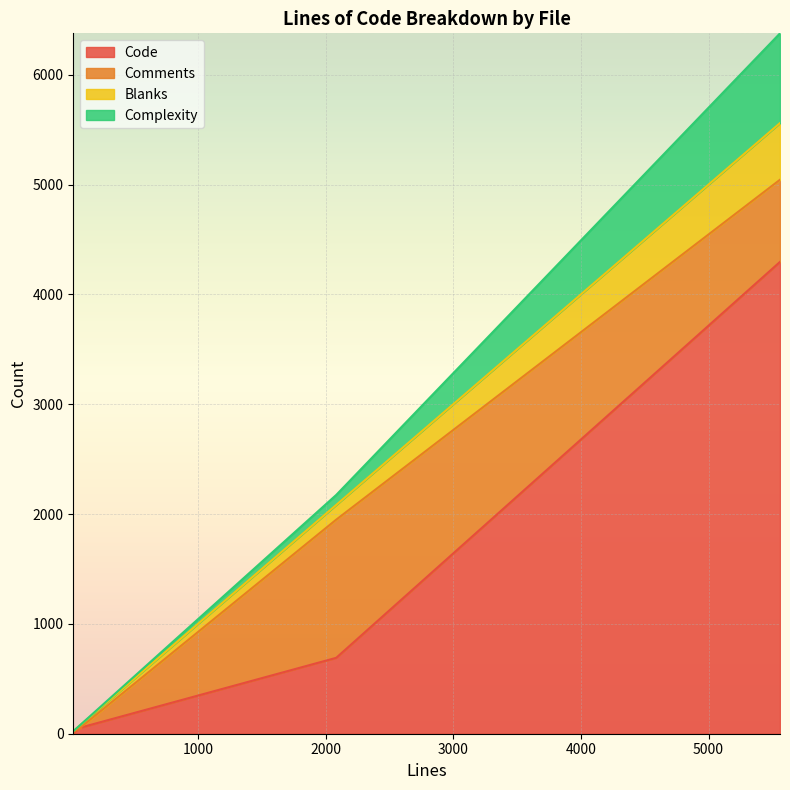

At which label is Blanks closest to 260?

2083